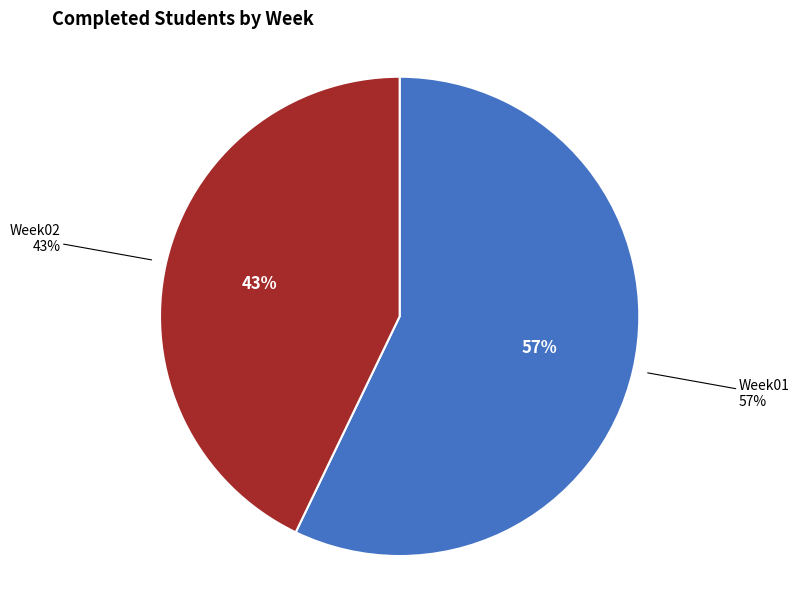

What portion of the pie excludes Week02?

57.1%